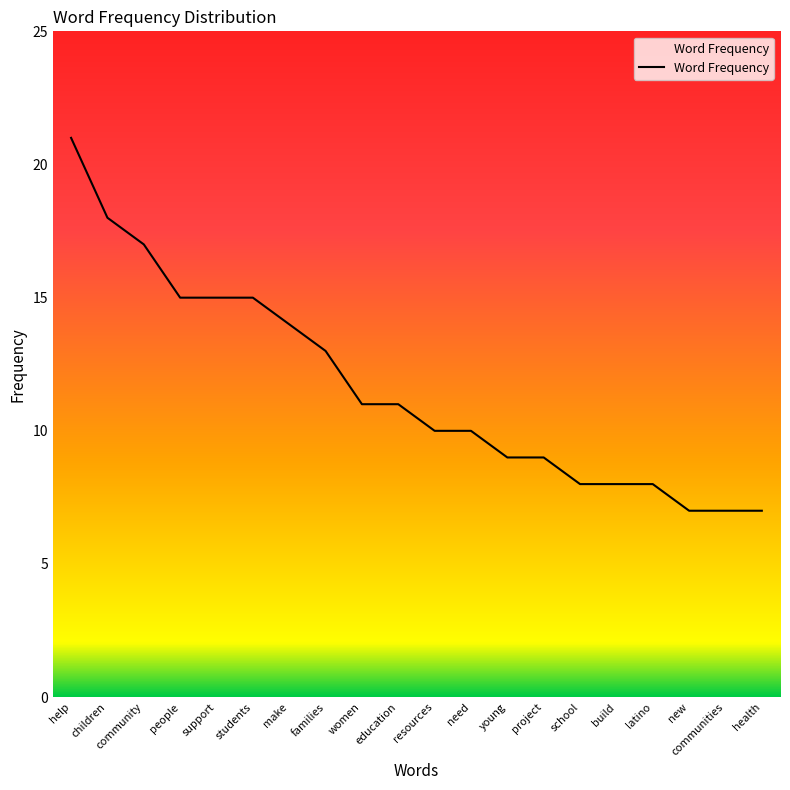

The chart shows a value of 10 at need. True or false?

True